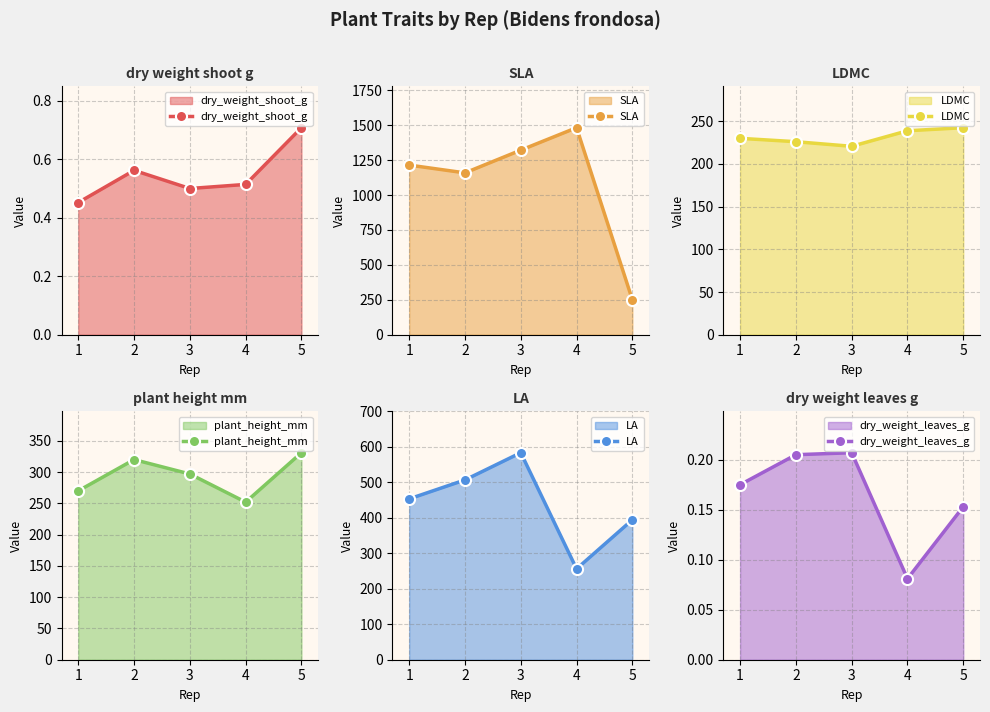

Reading right to left, transcribe all the data shown in this chart.

dry_weight_shoot_g: 5=0.7	4=0.5	3=0.5	2=0.6	1=0.5
SLA: 5=250.4	4=1482.3	3=1321.5	2=1158.8	1=1214.5
LDMC: 5=242.5	4=238.9	3=220.7	2=226.1	1=230.0
plant_height_mm: 5=331.0	4=252.0	3=297.0	2=320.0	1=270.0
LA: 5=394.3	4=256.1	3=583.4	2=506.6	1=453.3
dry_weight_leaves_g: 5=0.2	4=0.1	3=0.2	2=0.2	1=0.2